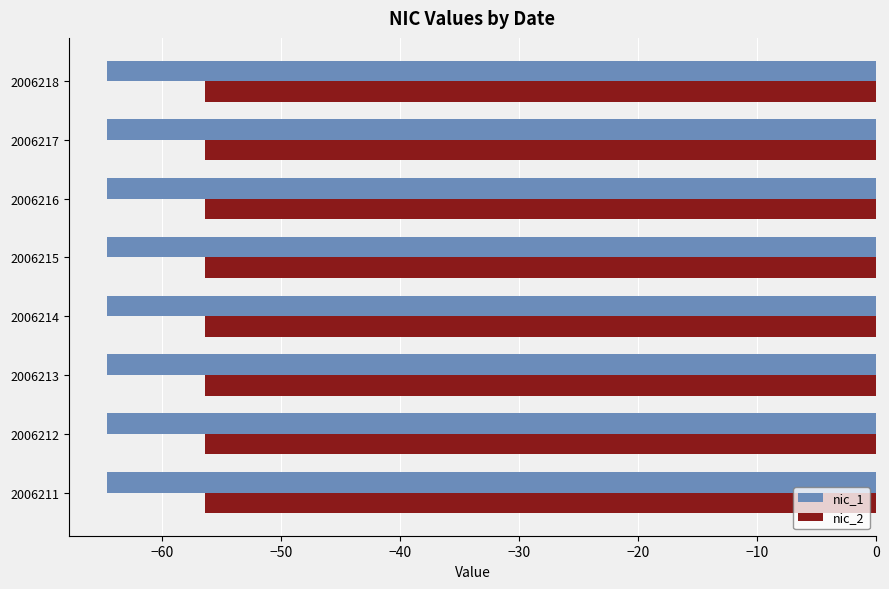

What is the total value across all series at 2006212?

-121.1